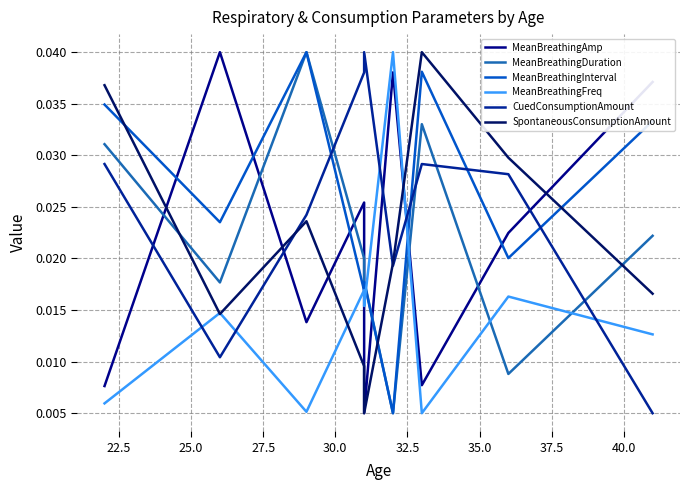

Which series has the largest range (max minus min)?

MeanBreathingAmp